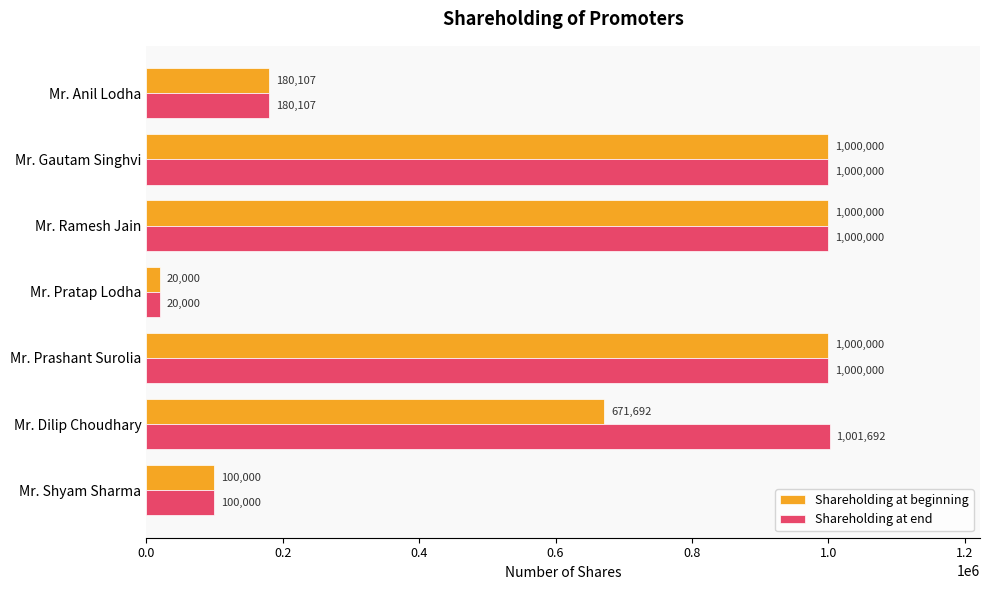

List the series in order of their peak value, lowest first.

Shareholding at beginning, Shareholding at end